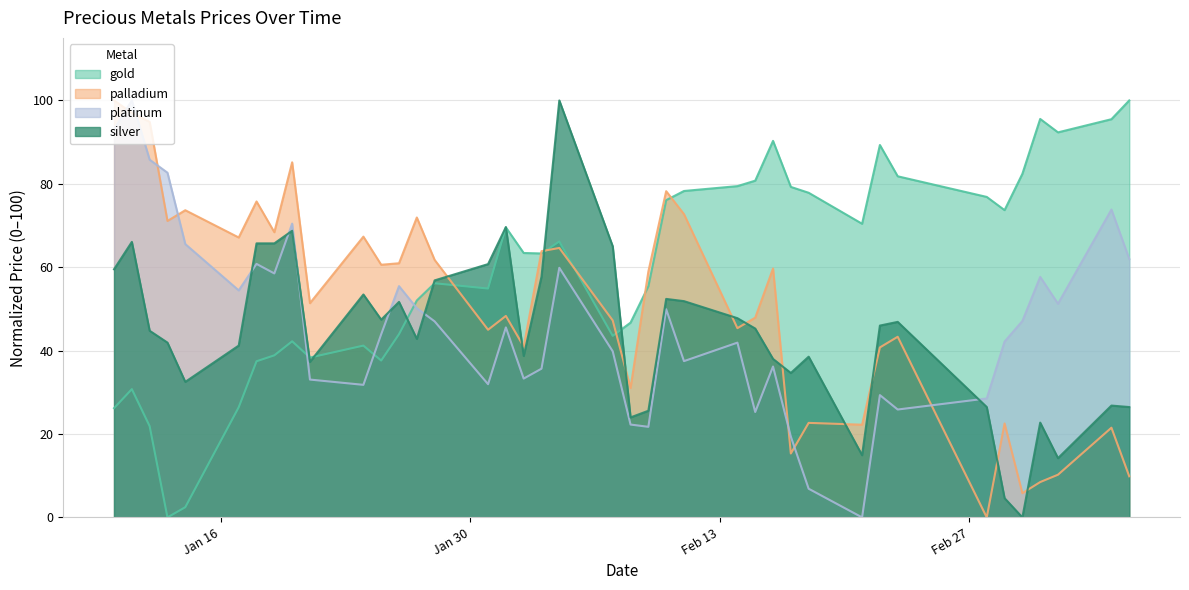

Between 2023-02-02 and 2023-02-18, which is larger?

2023-02-18